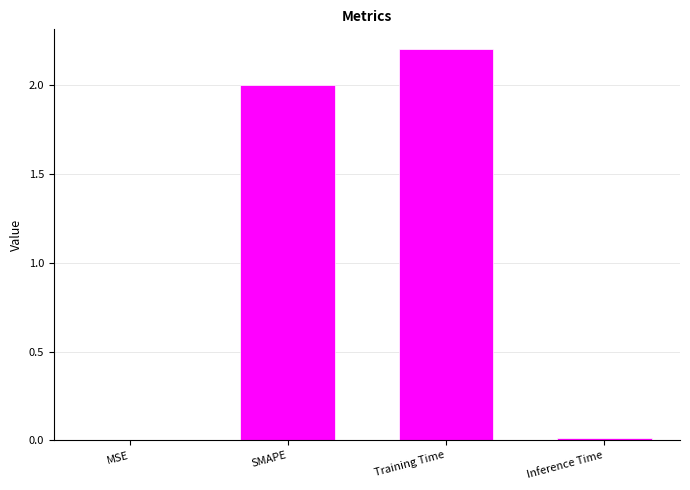

The chart shows a value of 0.0 at Inference Time. True or false?

True